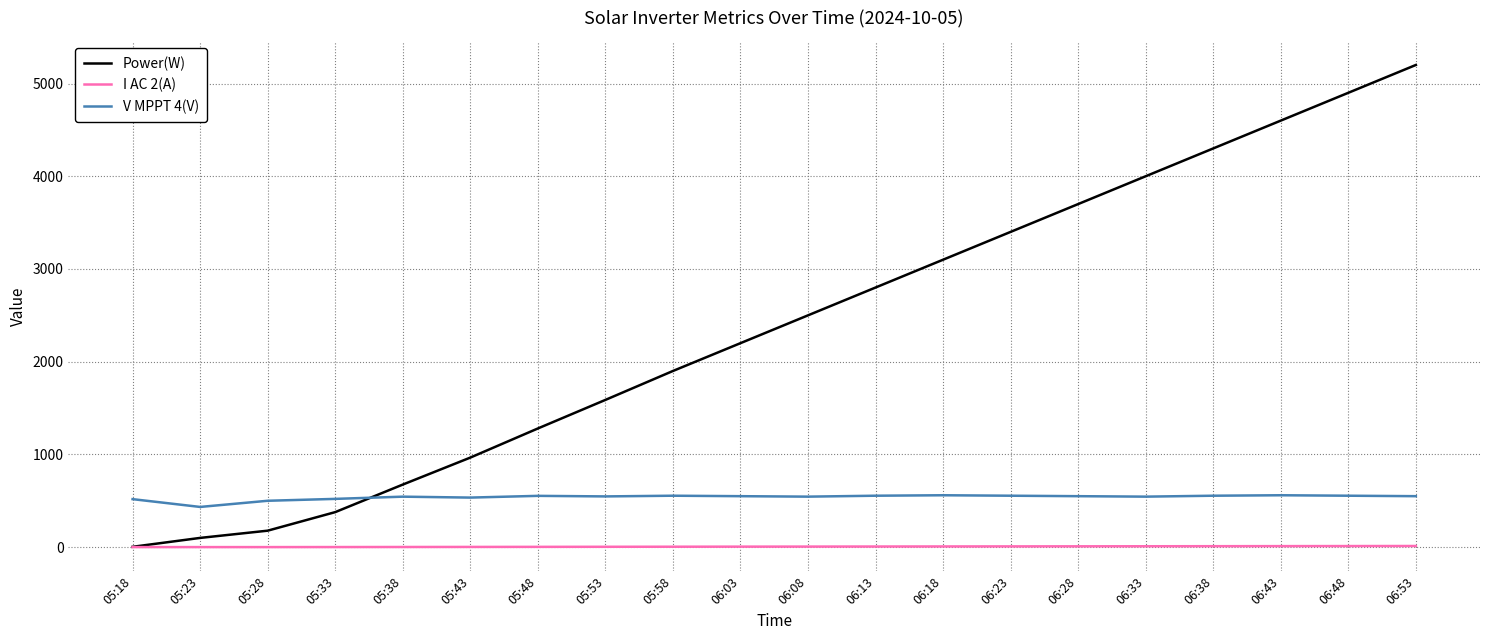

Rank the series by their maximum value, from lowest to highest.

I AC 2(A), V MPPT 4(V), Power(W)